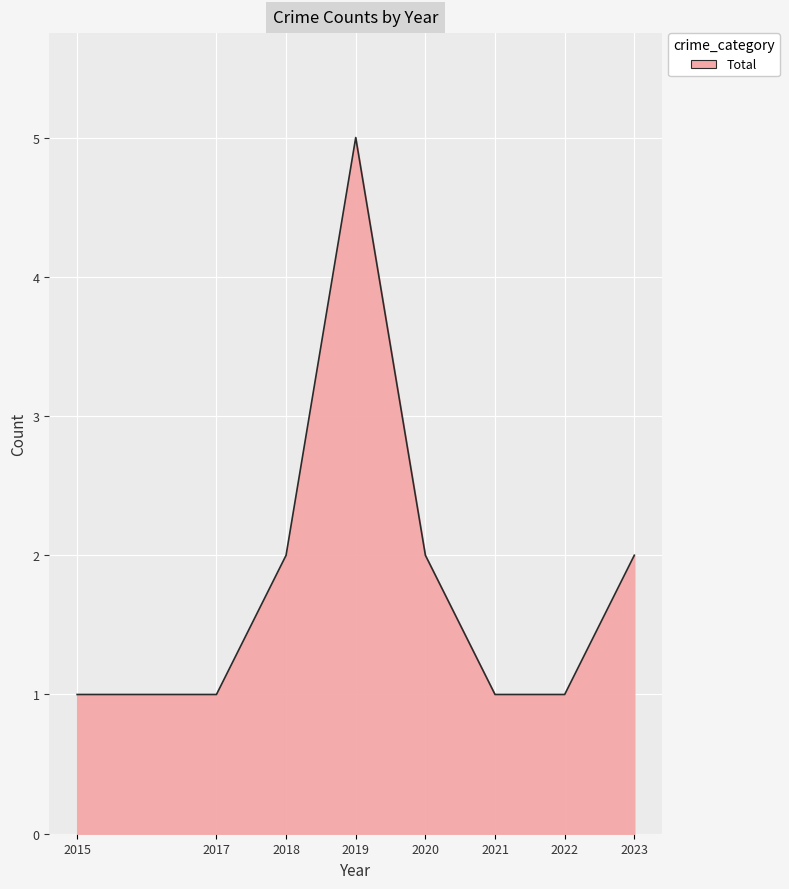

Reading right to left, list all the values displayed in this chart.

2023=2	2022=1	2021=1	2020=2	2019=5	2018=2	2017=1	2015=1